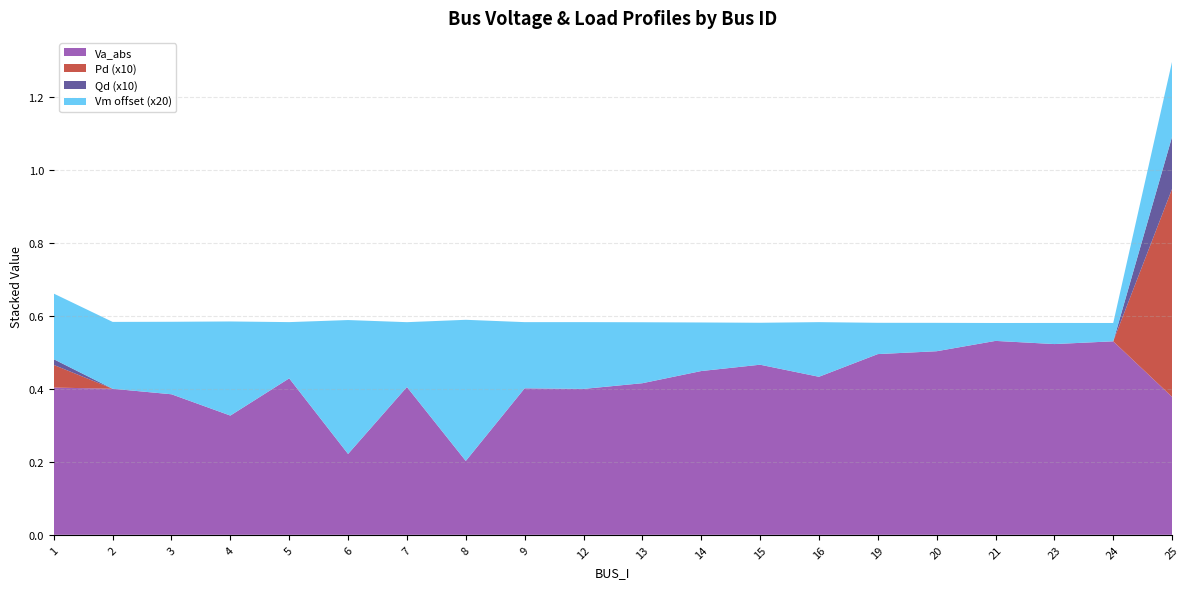

Reading left to right, transcribe all the data shown in this chart.

Vm: 1.0	1.0	1.0	1.0	1.0	1.0	1.0	1.0	1.0	1.0	1.0	1.0	1.0	1.0	1.0	1.0	1.0	1.0	1.0	1.0
Pd: 0.0	0.0	0.0	0.0	0.0	0.0	0.0	0.0	0.0	0.0	0.0	0.0	0.0	0.0	0.0	0.0	0.0	0.0	0.0	0.1
Qd: 0.0	0.0	0.0	0.0	0.0	0.0	0.0	0.0	0.0	0.0	0.0	0.0	0.0	0.0	0.0	0.0	0.0	0.0	0.0	0.0
Va_abs: 0.4	0.4	0.4	0.3	0.4	0.2	0.4	0.2	0.4	0.4	0.4	0.4	0.5	0.4	0.5	0.5	0.5	0.5	0.5	0.4